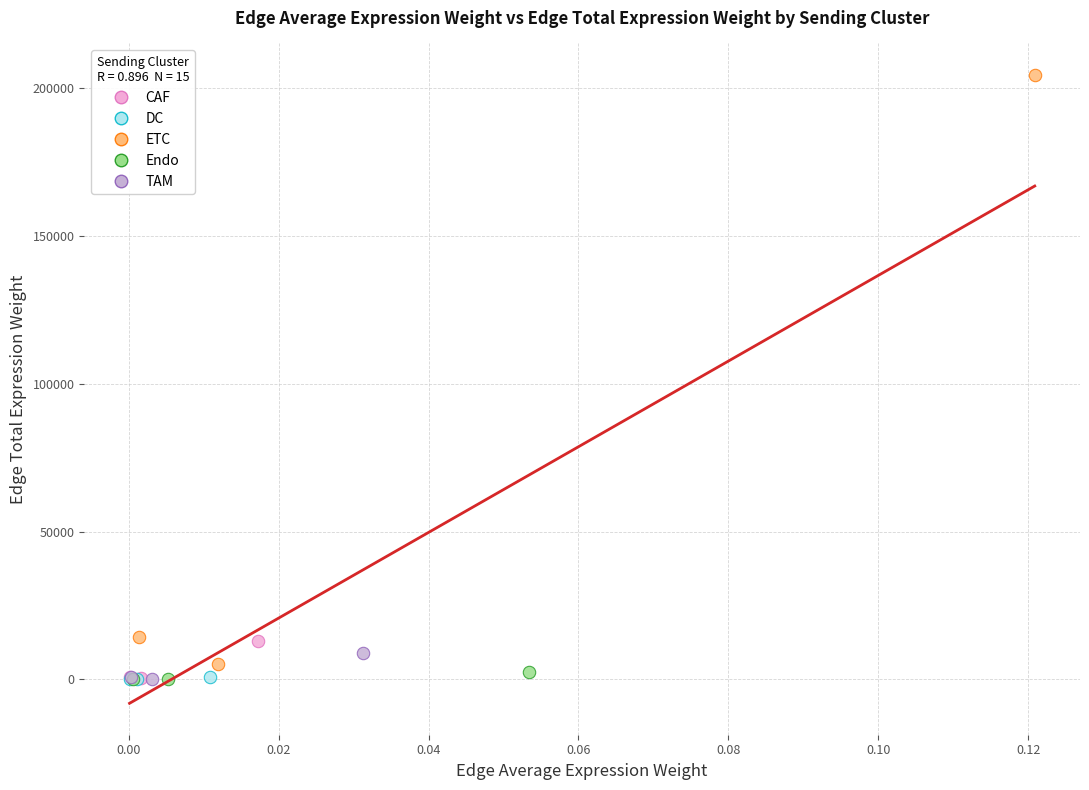

Which series has the widest spread of Y values?

ETC